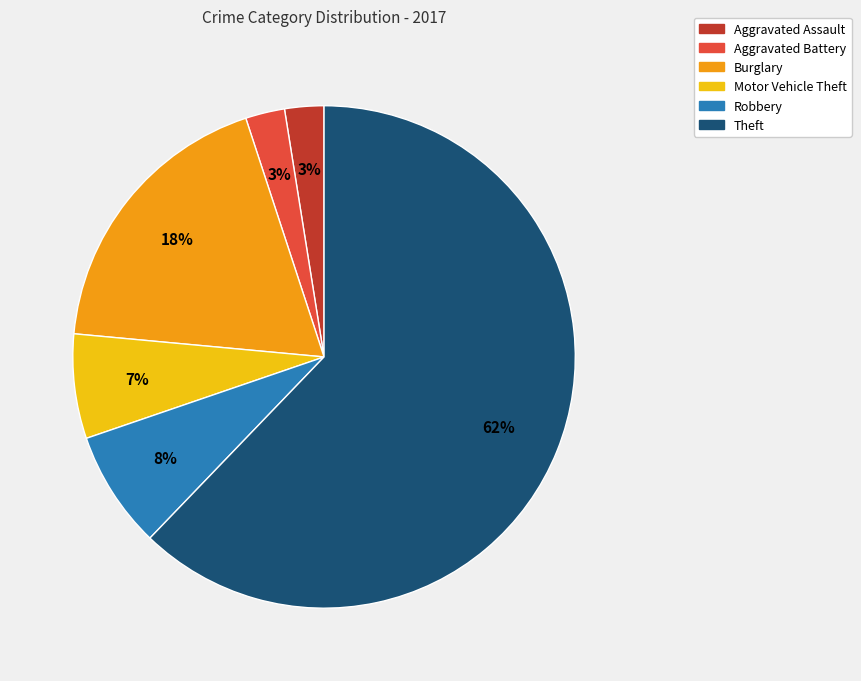

Which has a higher value, Robbery or Burglary?

Burglary